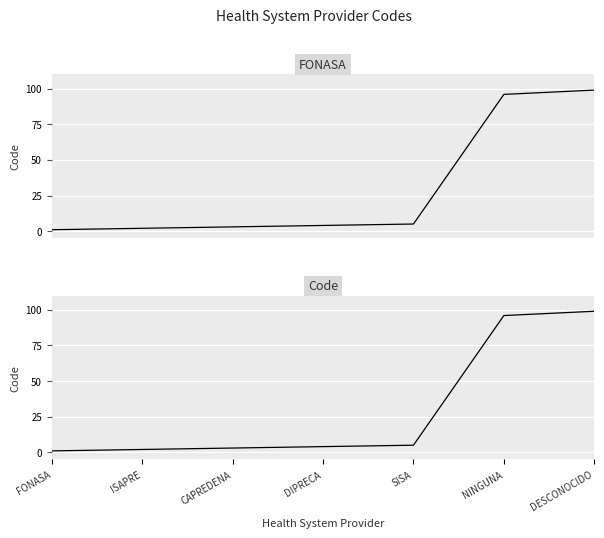

What is the value of the 5th point from the left?

5